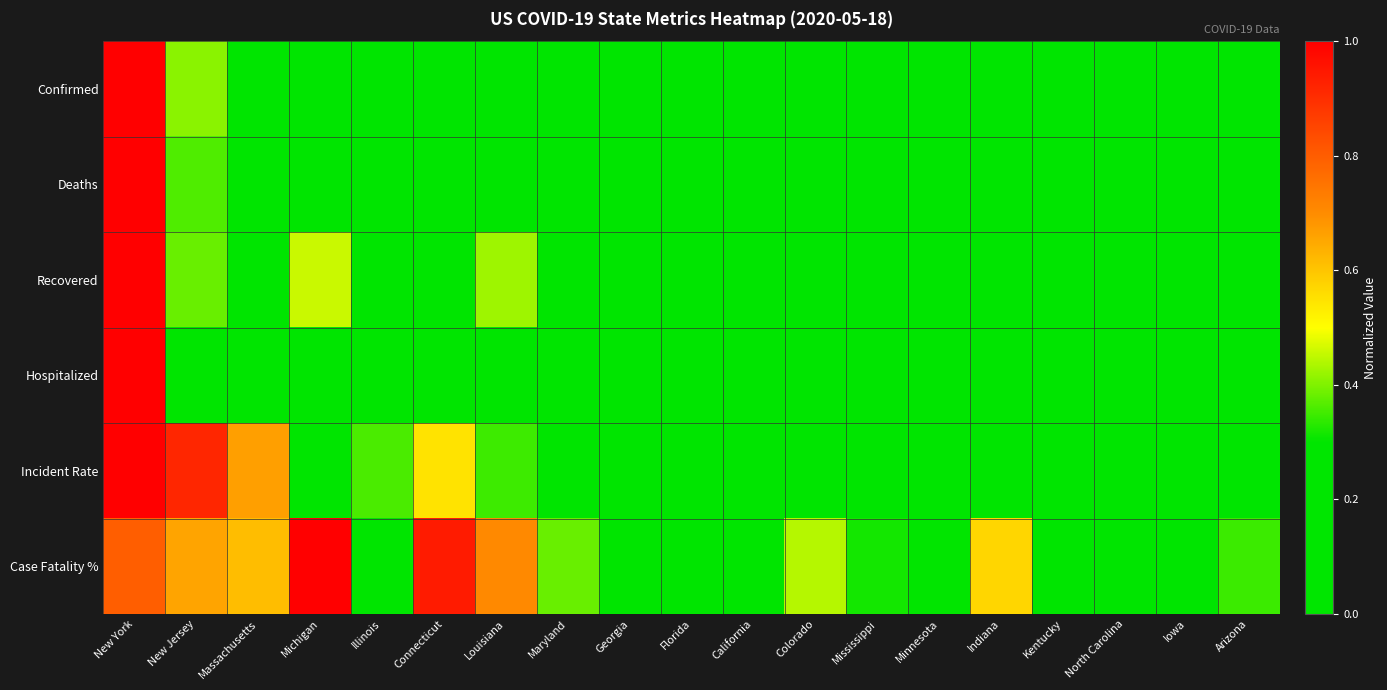

Reading right to left, transcribe all the data shown in this chart.

Confirmed: Arizona=0.0	Iowa=0.0	North Carolina=0.0	Kentucky=0.0	Indiana=0.1	Minnesota=0.0	Mississippi=0.0	Colorado=0.1	California=0.2	Florida=0.1	Georgia=0.1	Maryland=0.1	Louisiana=0.1	Connecticut=0.1	Illinois=0.3	Michigan=0.1	Massachusetts=0.2	New Jersey=0.4	New York=1.0
Deaths: Arizona=0.0	Iowa=0.0	North Carolina=0.0	Kentucky=0.0	Indiana=0.1	Minnesota=0.0	Mississippi=0.0	Colorado=0.0	California=0.1	Florida=0.1	Georgia=0.0	Maryland=0.1	Louisiana=0.1	Connecticut=0.1	Illinois=0.1	Michigan=0.2	Massachusetts=0.2	New Jersey=0.4	New York=1.0
Recovered: Arizona=0.1	Iowa=0.1	North Carolina=0.2	Kentucky=0.0	Indiana=0.0	Minnesota=0.2	Mississippi=0.1	Colorado=0.1	California=0.0	Florida=0.0	Georgia=0.0	Maryland=0.0	Louisiana=0.4	Connecticut=0.1	Illinois=0.0	Michigan=0.5	Massachusetts=0.0	New Jersey=0.4	New York=1.0
Hospitalized: Arizona=0.0	Iowa=0.0	North Carolina=0.0	Kentucky=0.0	Indiana=0.1	Minnesota=0.0	Mississippi=0.0	Colorado=0.1	California=0.0	Florida=0.1	Georgia=0.1	Maryland=0.1	Louisiana=0.0	Connecticut=0.1	Illinois=0.0	Michigan=0.0	Massachusetts=0.1	New Jersey=0.0	New York=1.0
Incident Rate: Arizona=0.0	Iowa=0.2	North Carolina=0.0	Kentucky=0.0	Indiana=0.1	Minnesota=0.1	Mississippi=0.1	Colorado=0.1	California=0.0	Florida=0.0	Georgia=0.1	Maryland=0.3	Louisiana=0.3	Connecticut=0.5	Illinois=0.4	Michigan=0.2	Massachusetts=0.7	New Jersey=0.9	New York=1.0
Case Fatality %: Arizona=0.3	Iowa=0.0	North Carolina=0.2	Kentucky=0.3	Indiana=0.6	Minnesota=0.3	Mississippi=0.3	Colorado=0.4	California=0.2	Florida=0.3	Georgia=0.3	Maryland=0.4	Louisiana=0.7	Connecticut=0.9	Illinois=0.3	Michigan=1.0	Massachusetts=0.6	New Jersey=0.7	New York=0.8